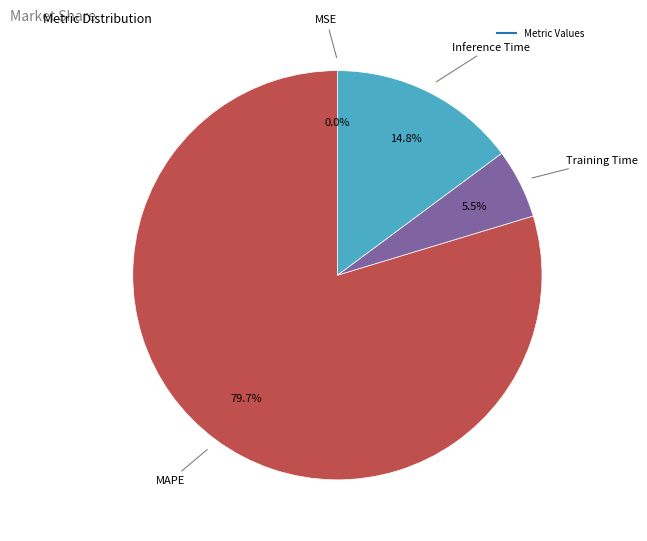

Which category accounts for the majority?

MAPE